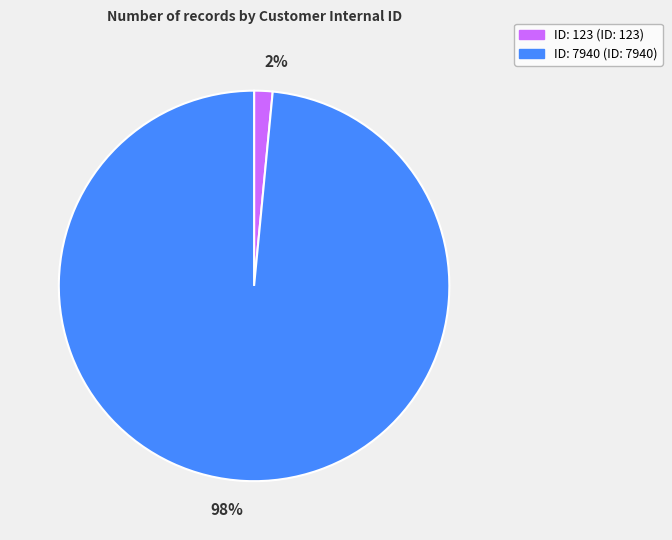

Does any single category account for the majority?

Yes